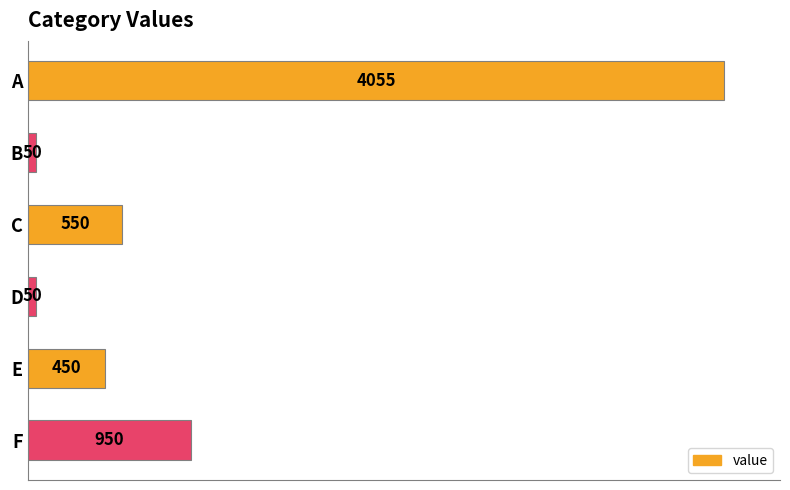

Where is the data nearest to the value 2052?

F